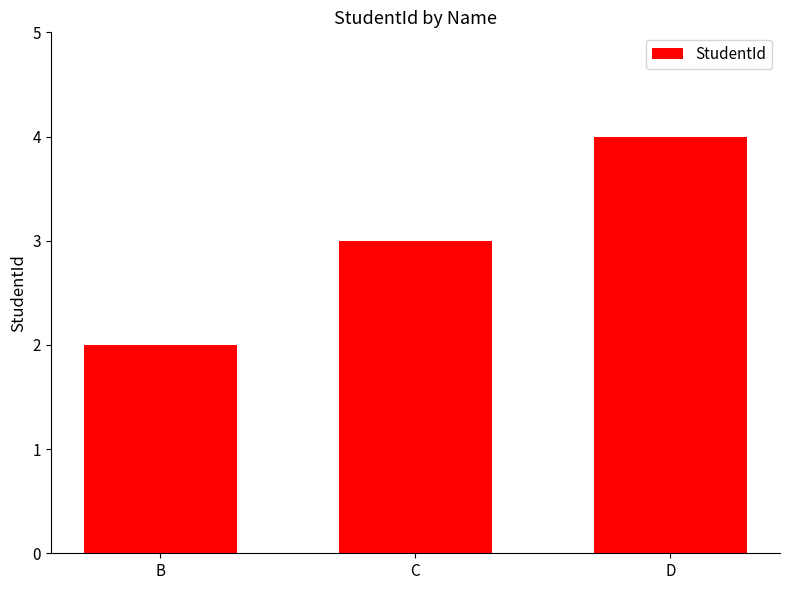

The chart shows a value of 4 at B. True or false?

False